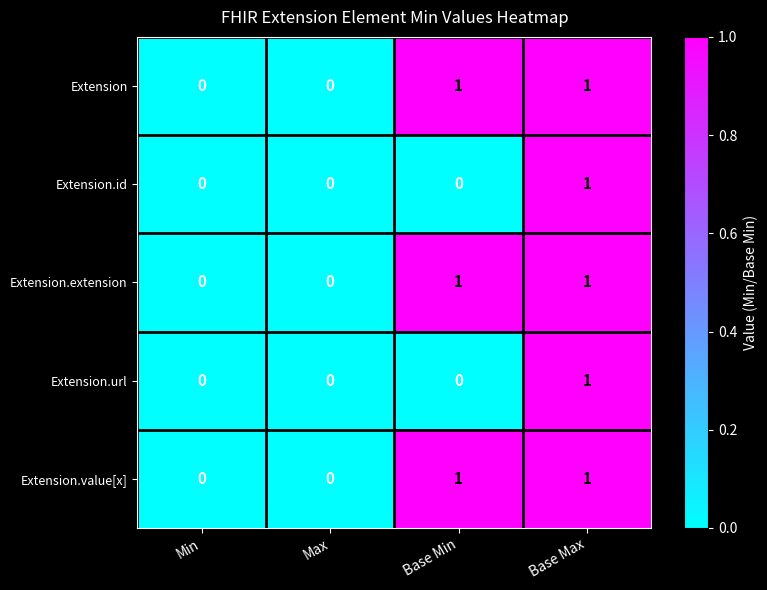

How many values in Extension.extension are above zero?

2